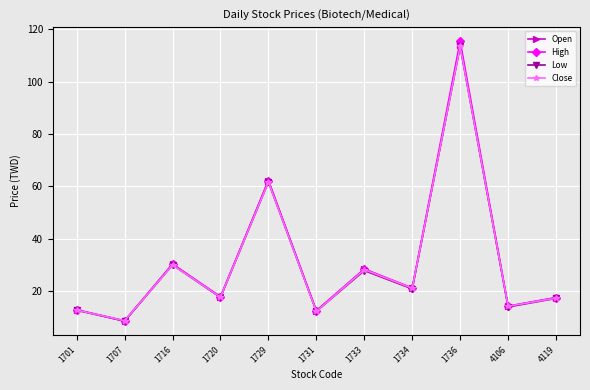

Is the value of Low at 1736 greater than the value of Close at 1733?

Yes